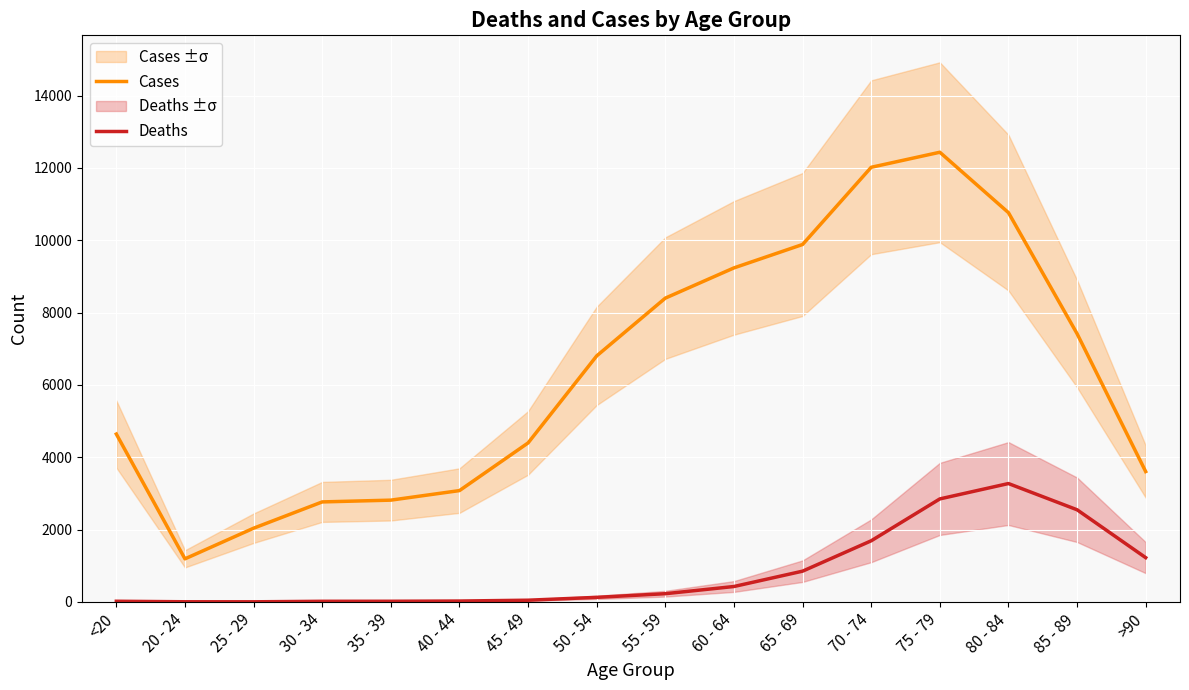

Between 75 - 79 and 20 - 24, which is larger?

75 - 79